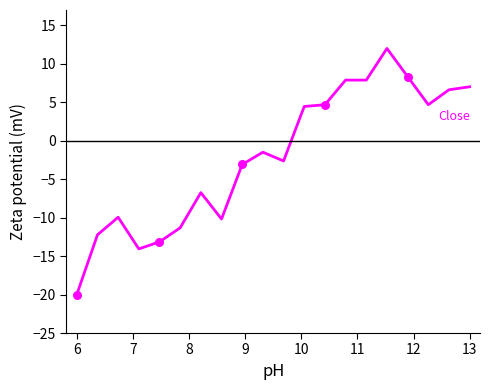

What is the difference between the maximum and minimum values?

32.0